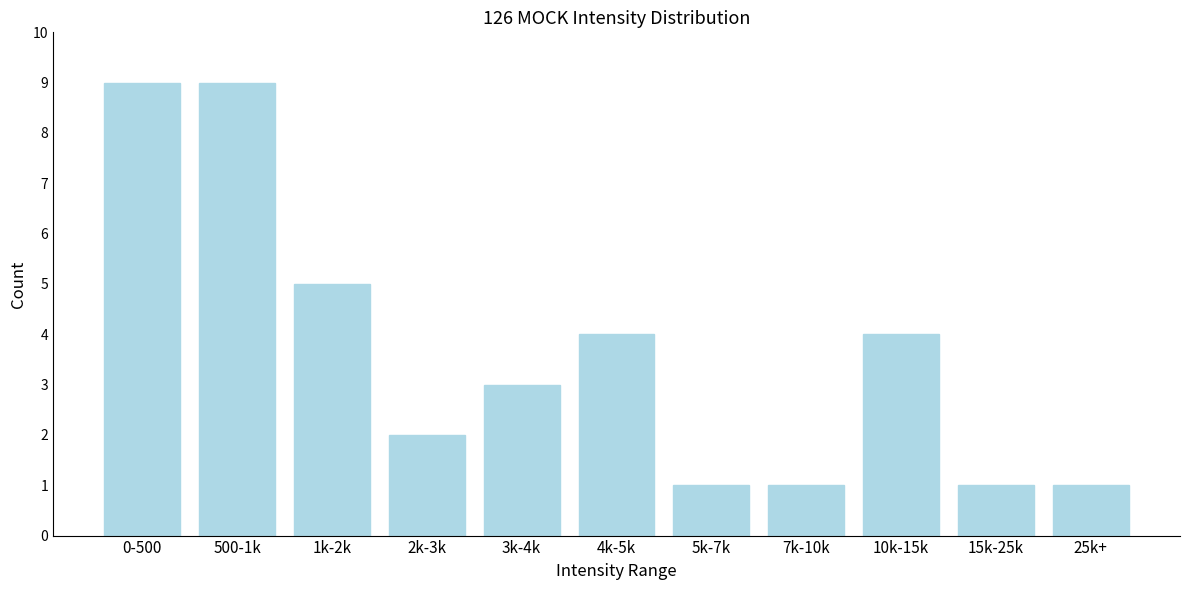

Reading right to left, extract all data points from this chart.

25k+=1	15k-25k=1	10k-15k=4	7k-10k=1	5k-7k=1	4k-5k=4	3k-4k=3	2k-3k=2	1k-2k=5	500-1k=9	0-500=9